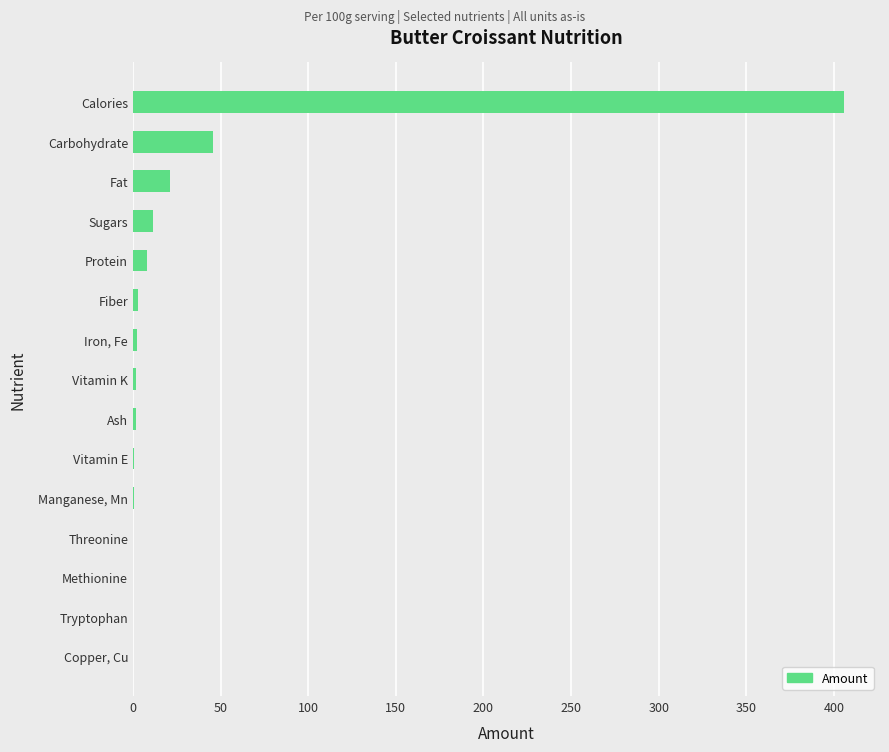

How many values exceed 1?

9